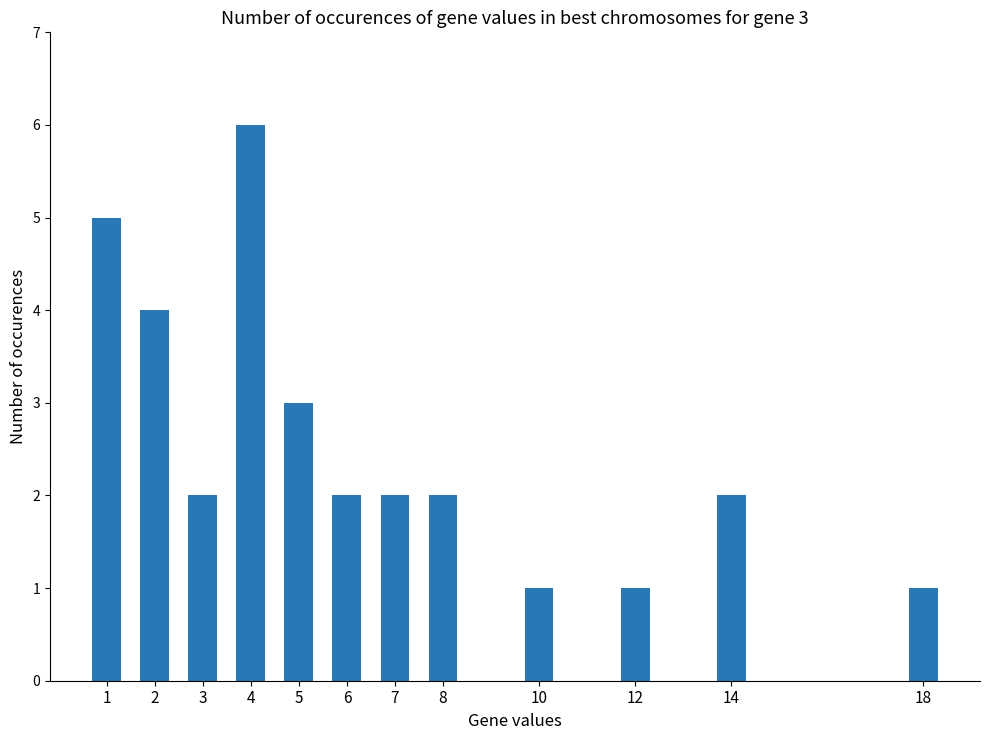

Which label corresponds to the largest value in the chart?

4